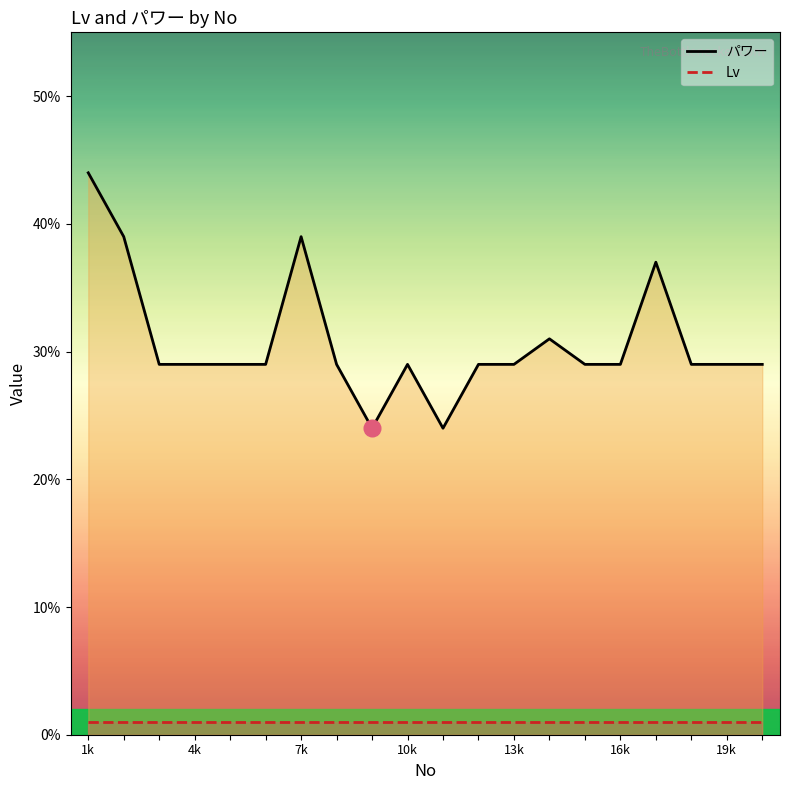

True or false: Lv and パワー cross at least once.

False